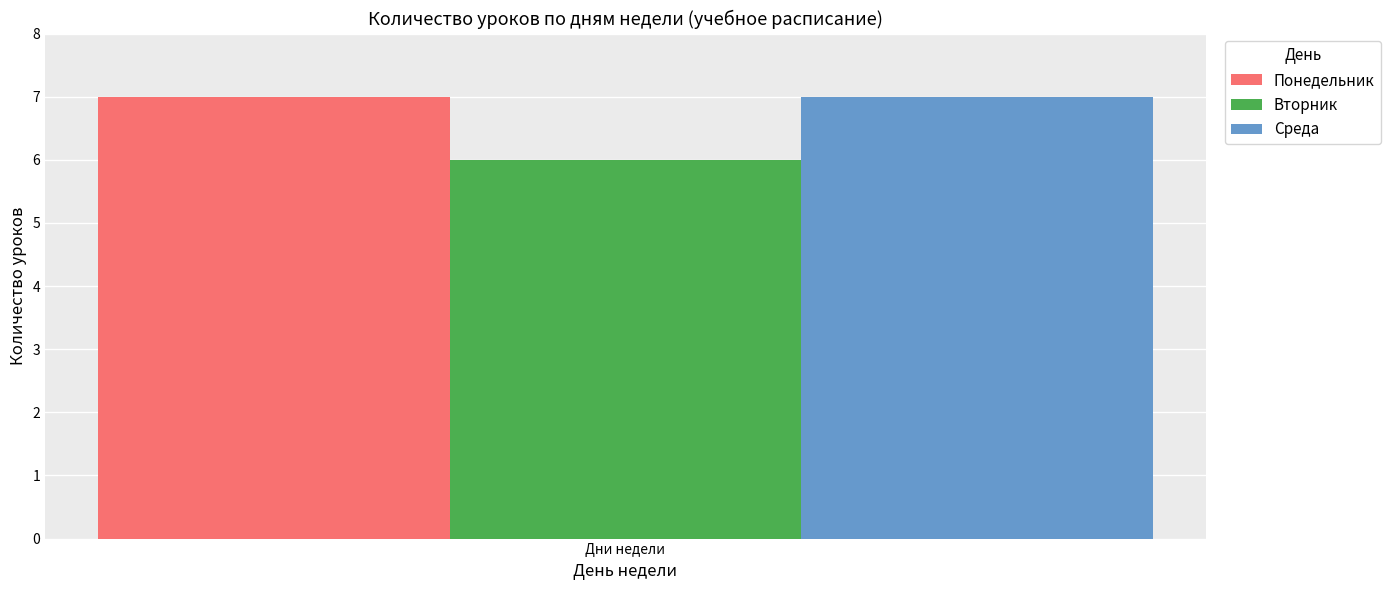

Is it true that Среда equals 2 at Дни недели?

False